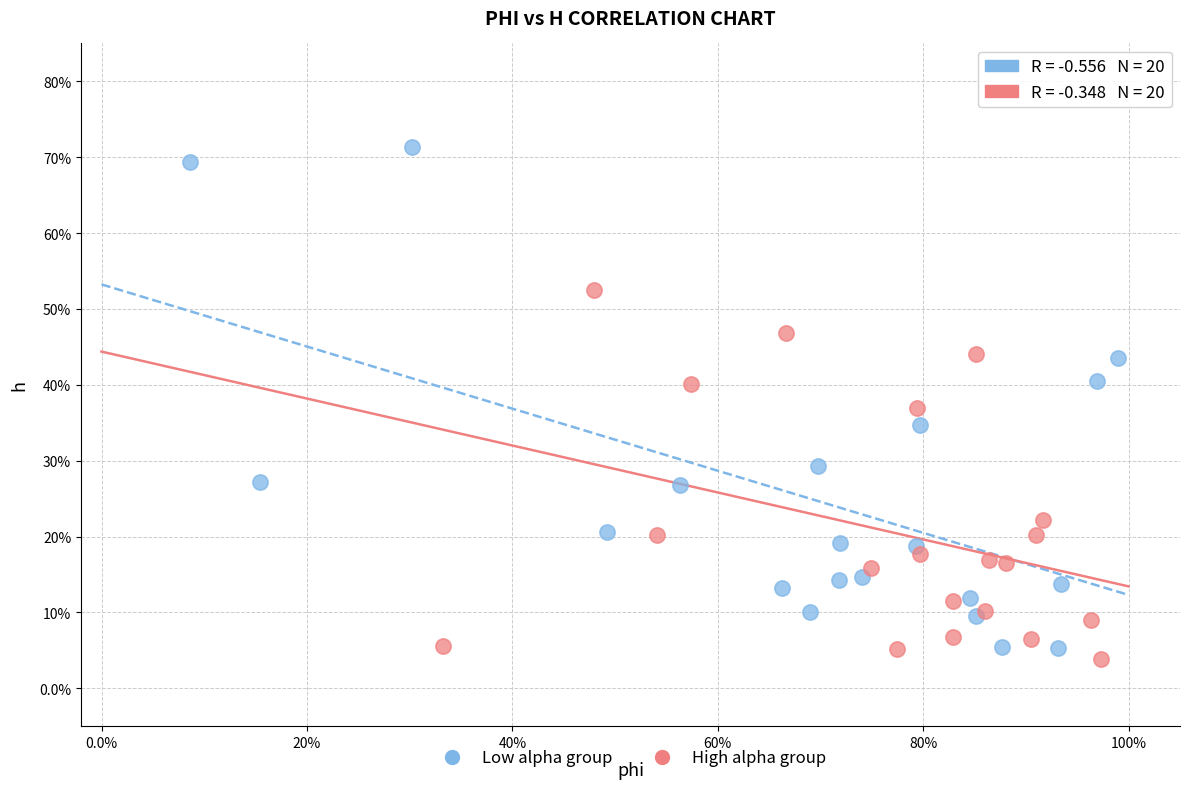

Which series contains the lowest Y value?

High alpha group